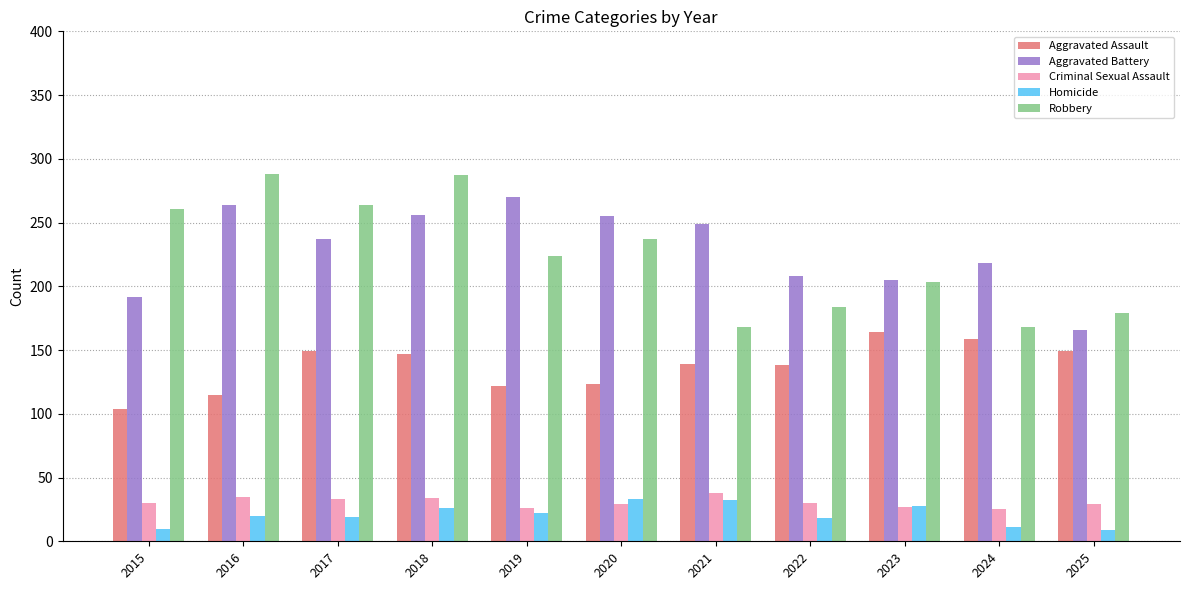

Rank the series by their maximum value, from highest to lowest.

Robbery, Aggravated Battery, Aggravated Assault, Criminal Sexual Assault, Homicide